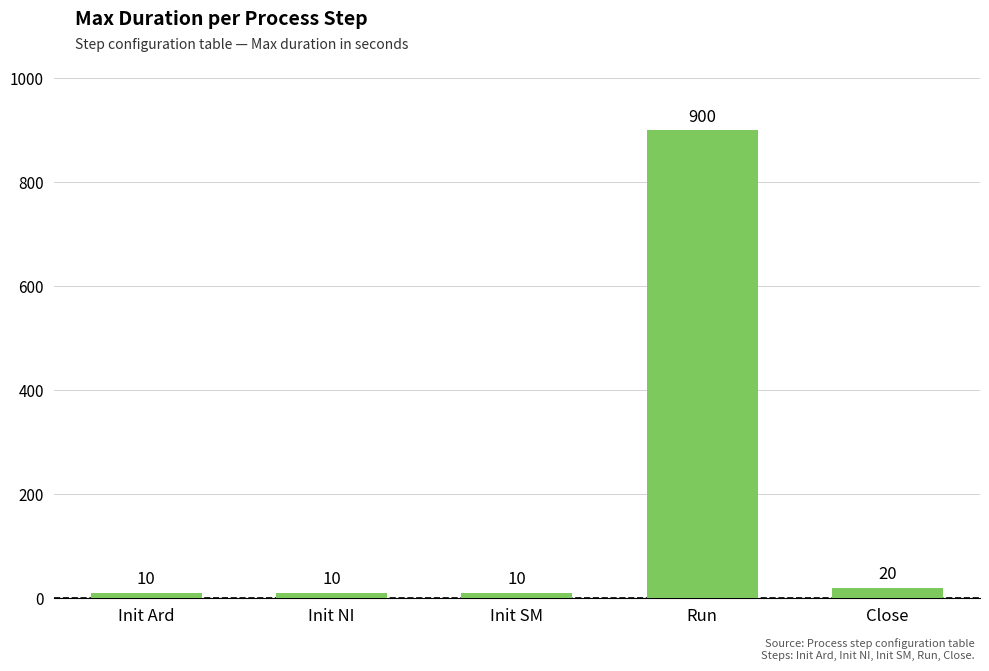

The value at Run is 900. True or false?

True